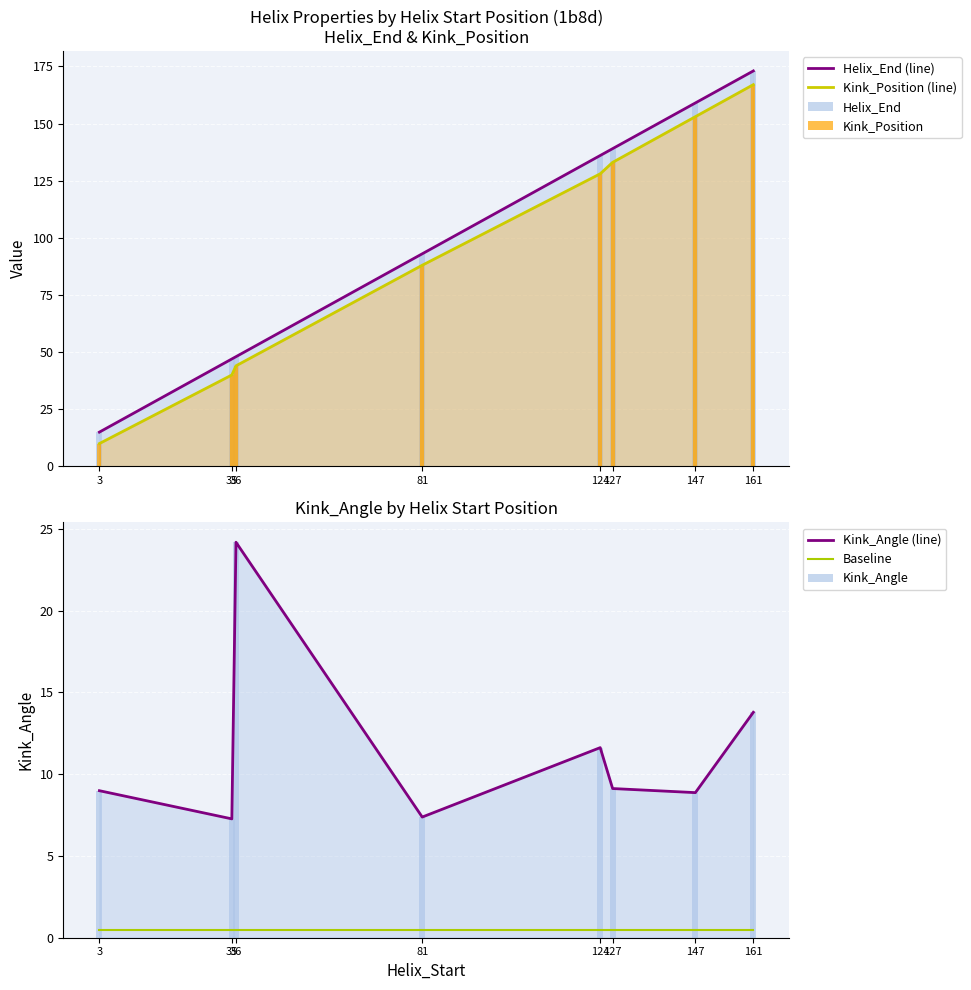

The Kink_Angle series shows 24.2 at 36. True or false?

True